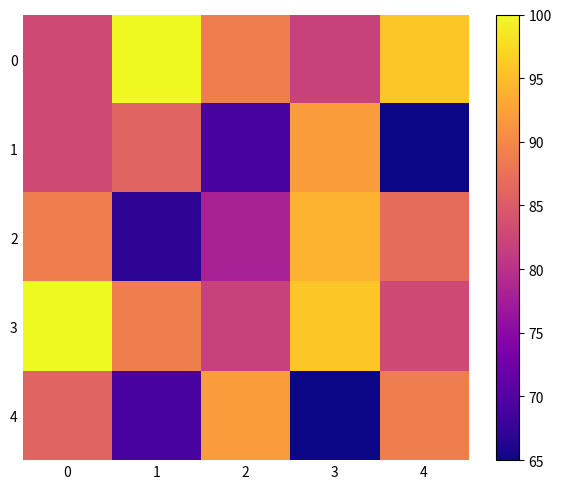

List the series in order of their peak value, lowest first.

1, 4, 2, 0, 3